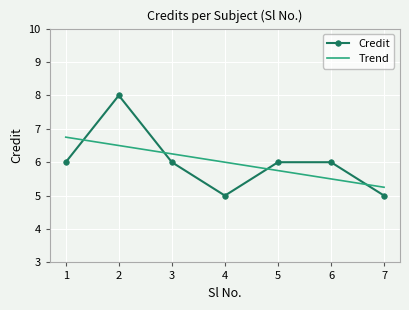

Count the values in the range 5 to 6.

6